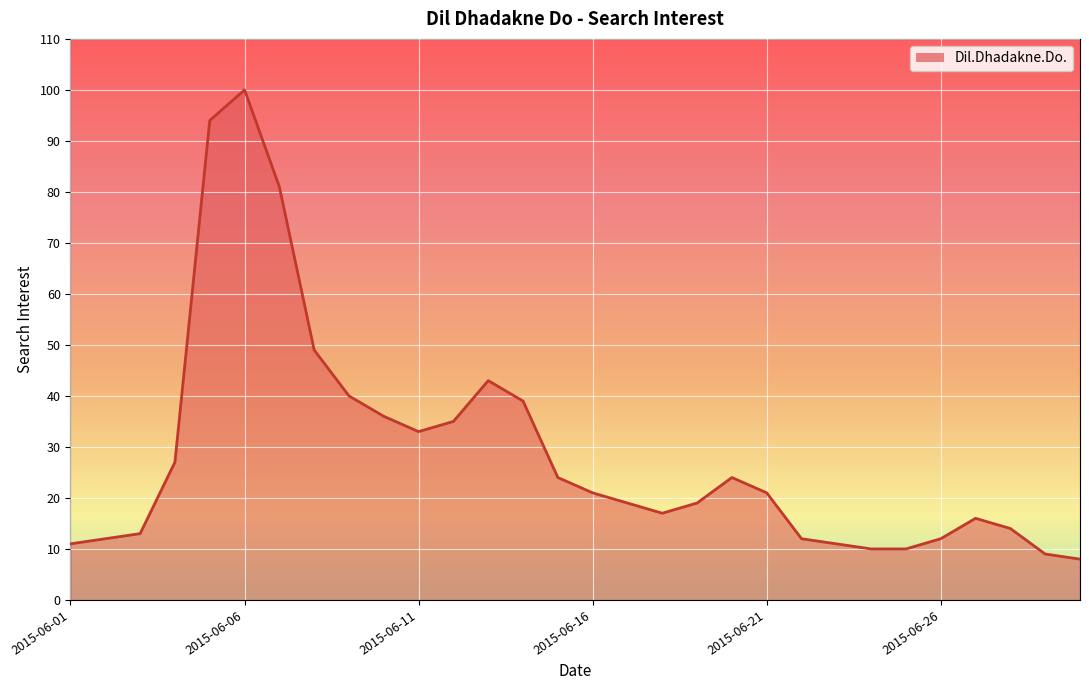

What is the maximum value shown in the chart?

100